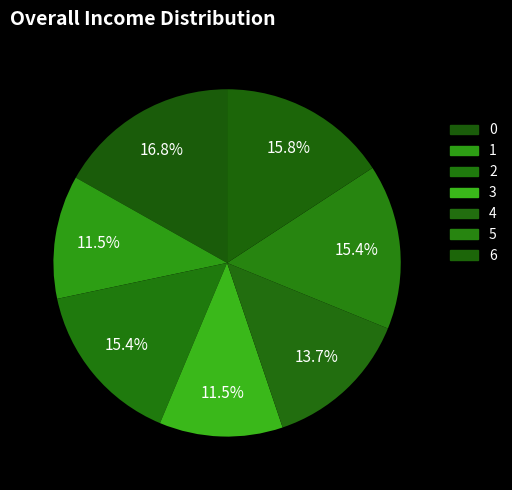

How many segments does this pie chart have?

7